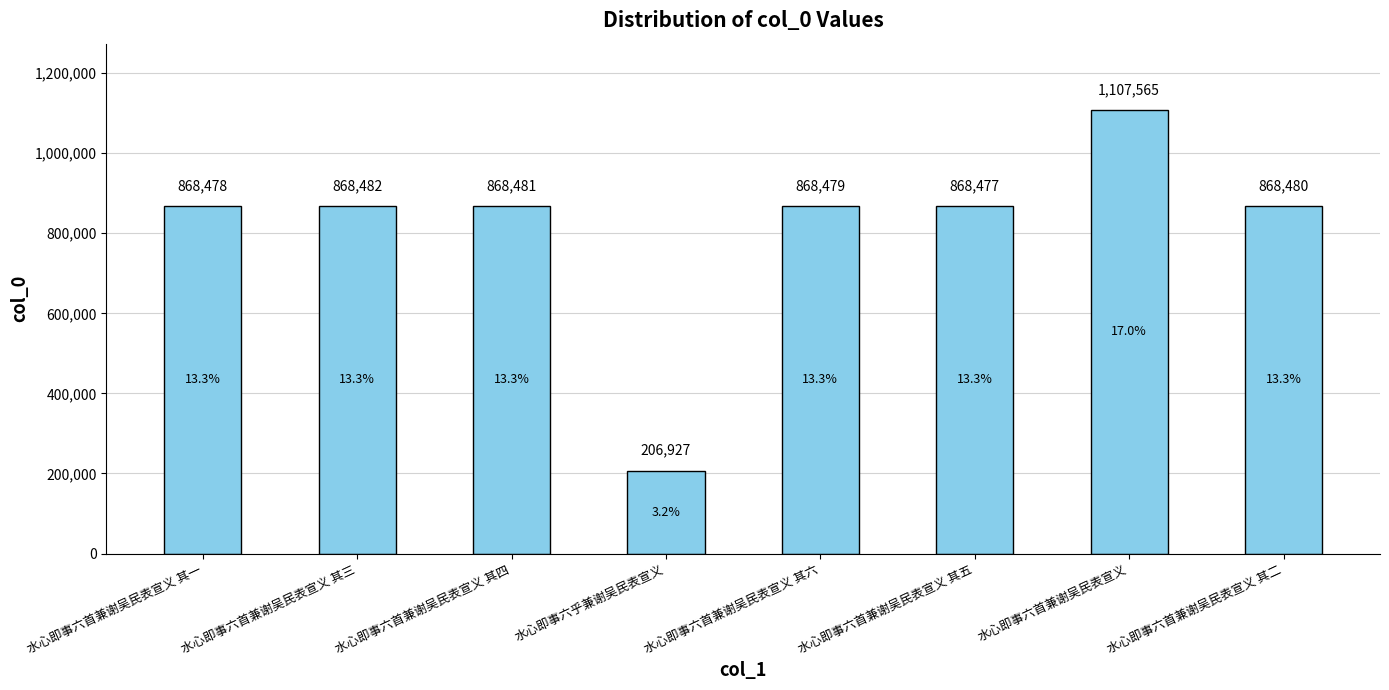

What is the value of the 3rd bar from the left?

868481